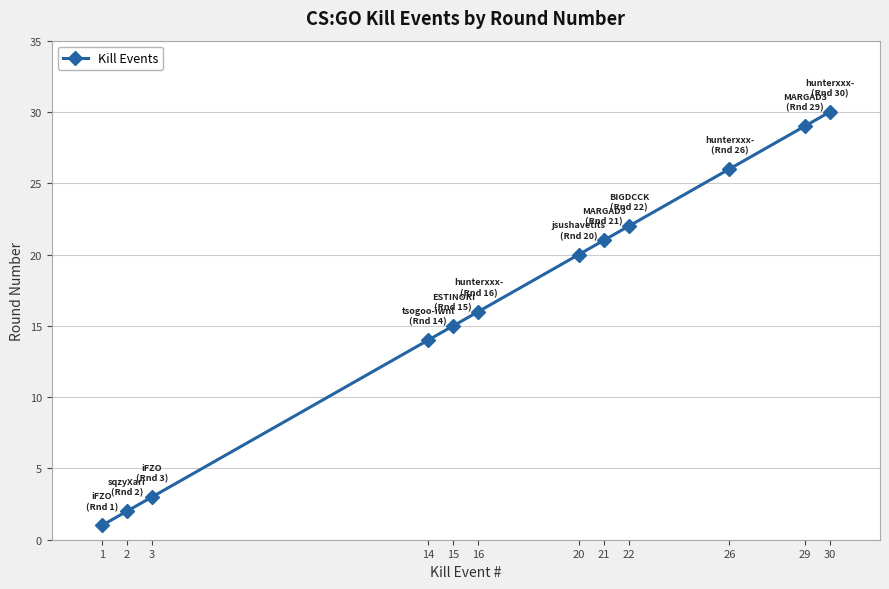

List the labels in order of value, smallest first.

1, 2, 3, 14, 15, 16, 20, 21, 22, 26, 29, 30